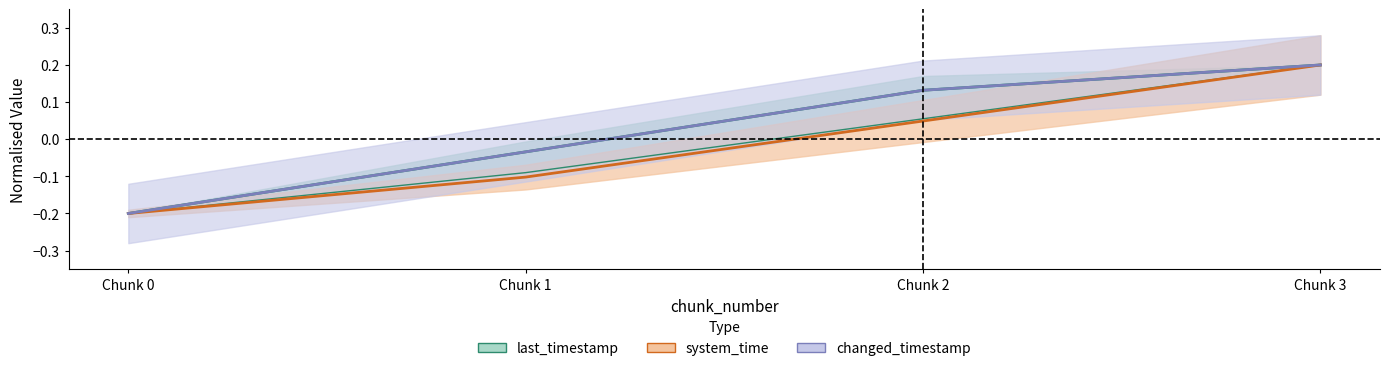

Where is changed_timestamp nearest to the value 0?

Chunk 1